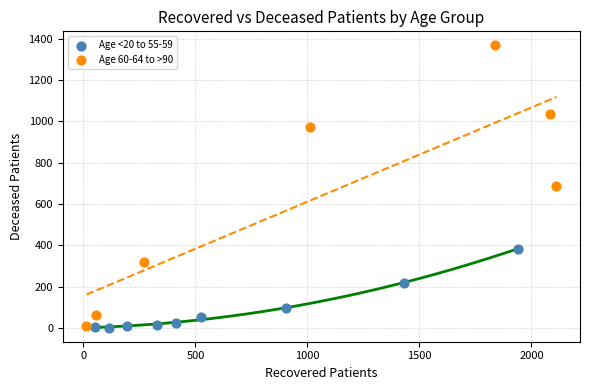

What are all the series names shown in the legend?

Age <20 to 55-59, Age 60-64 to >90